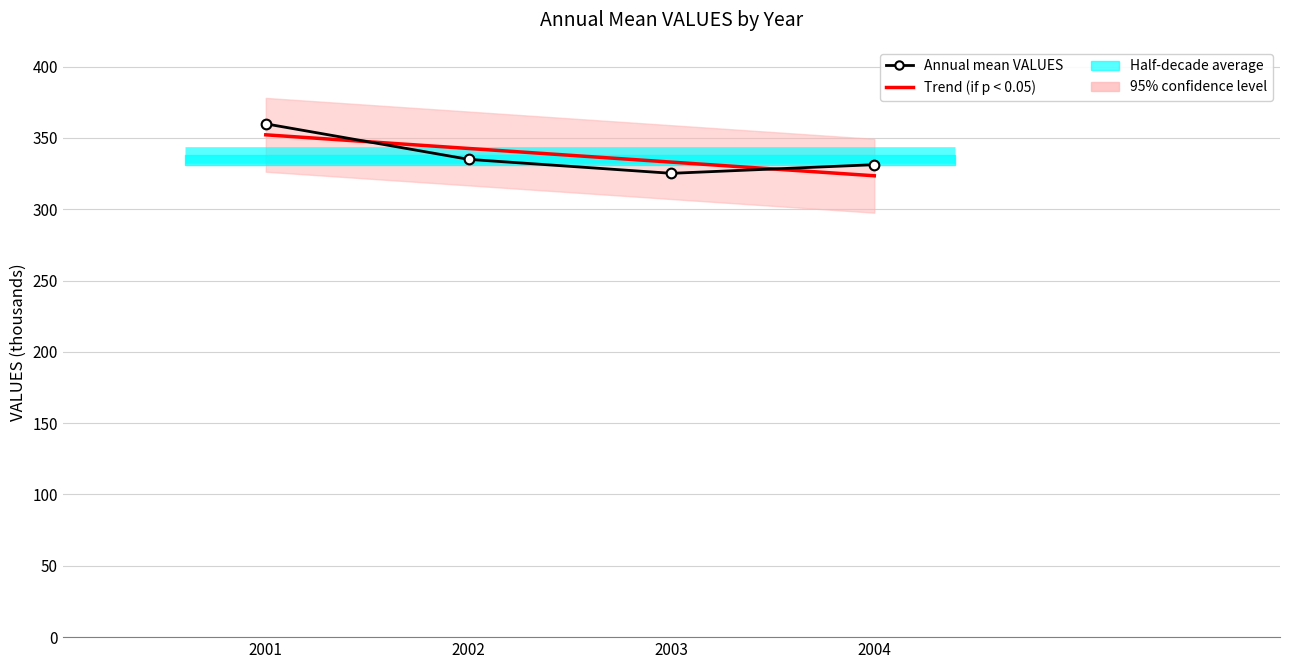

At which category is the sum across all series the highest?

2001